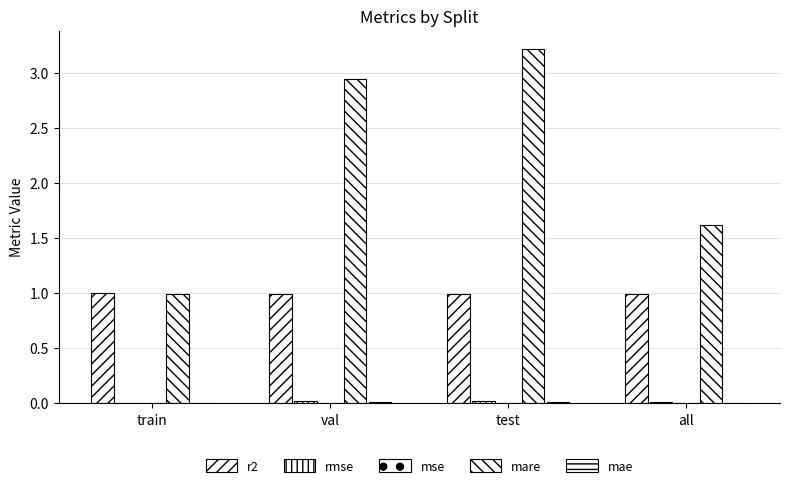

How many data points does each series have?

4